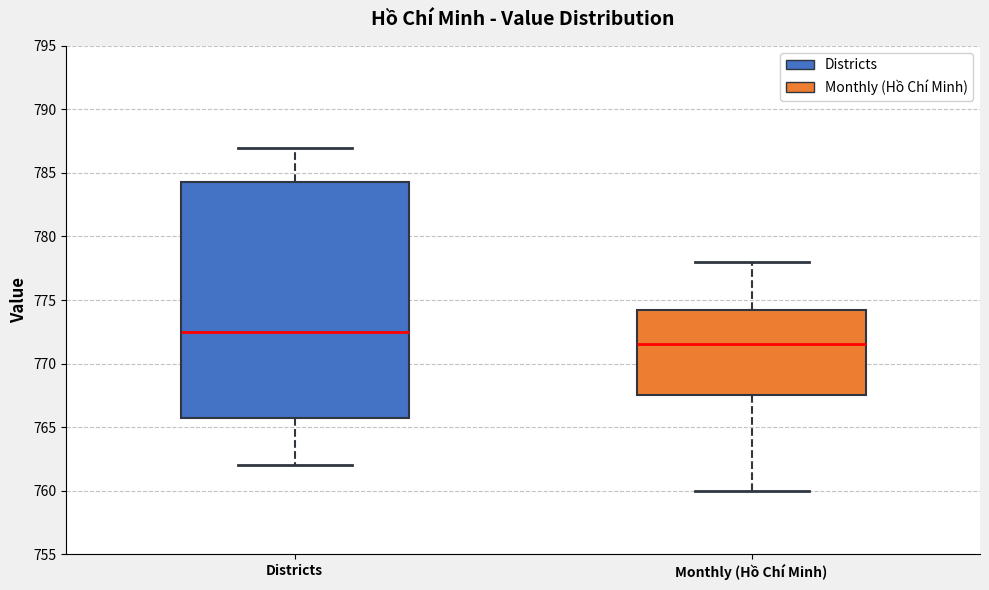

Where does the median line of the box for Districts sit on the y-axis? The values are not printed on the chart, so give them approximately, as read against the axis.

772.5